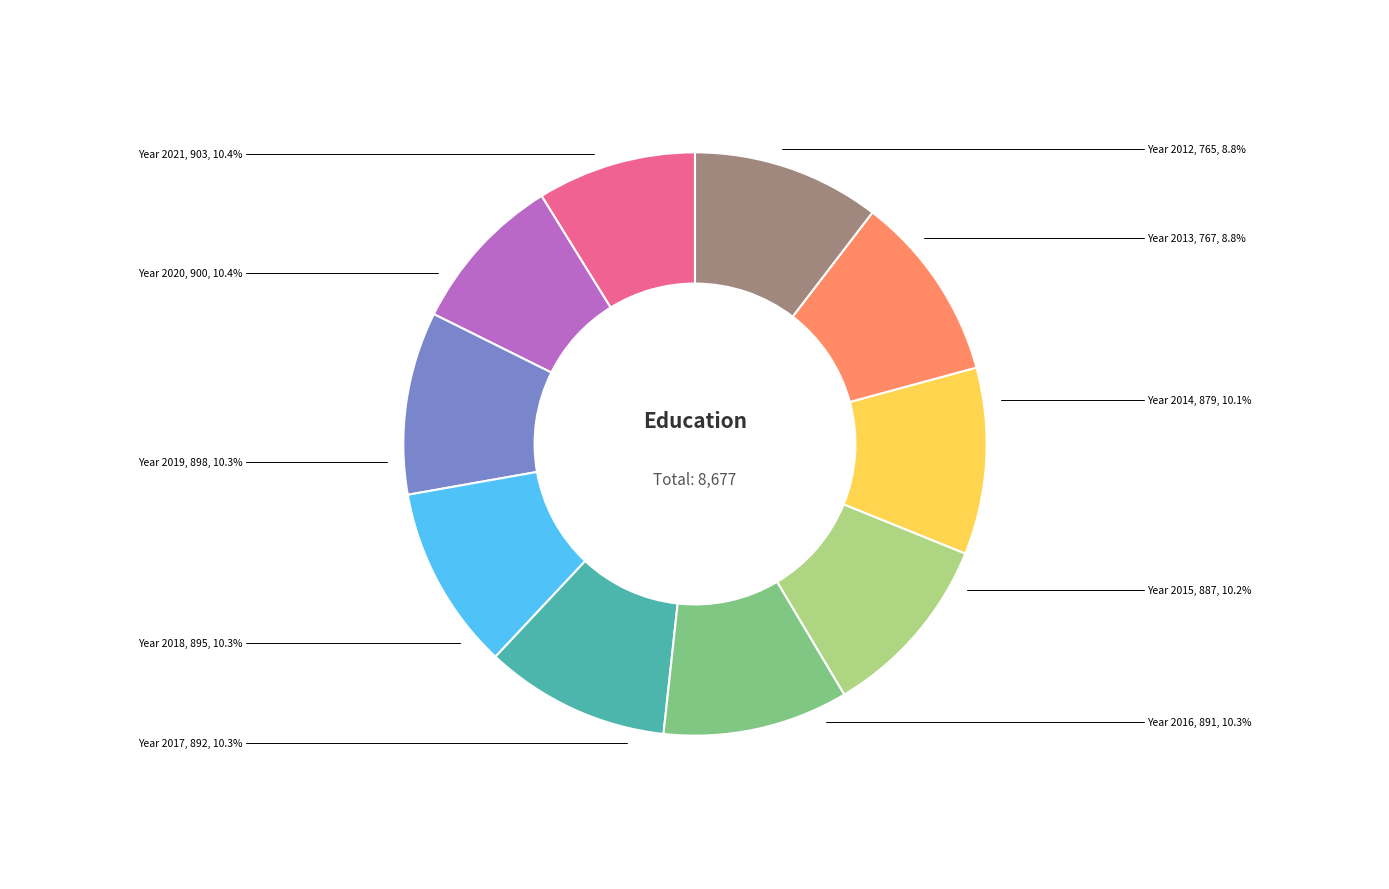

What percentage is the 2015 slice, to the nearest percent?

10%